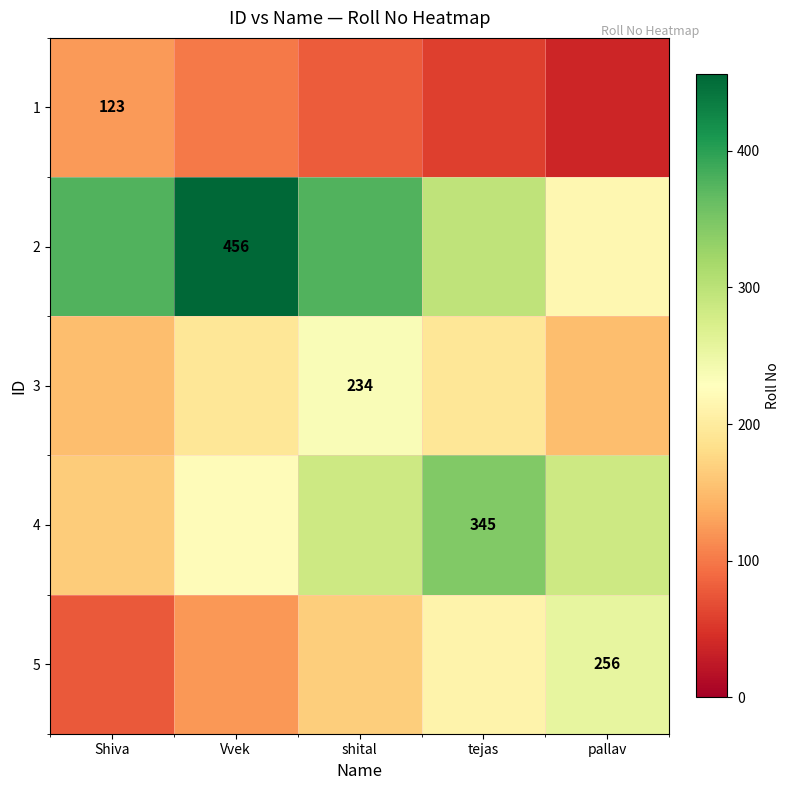

The 2 series shows 612.5 at Shiva. True or false?

False